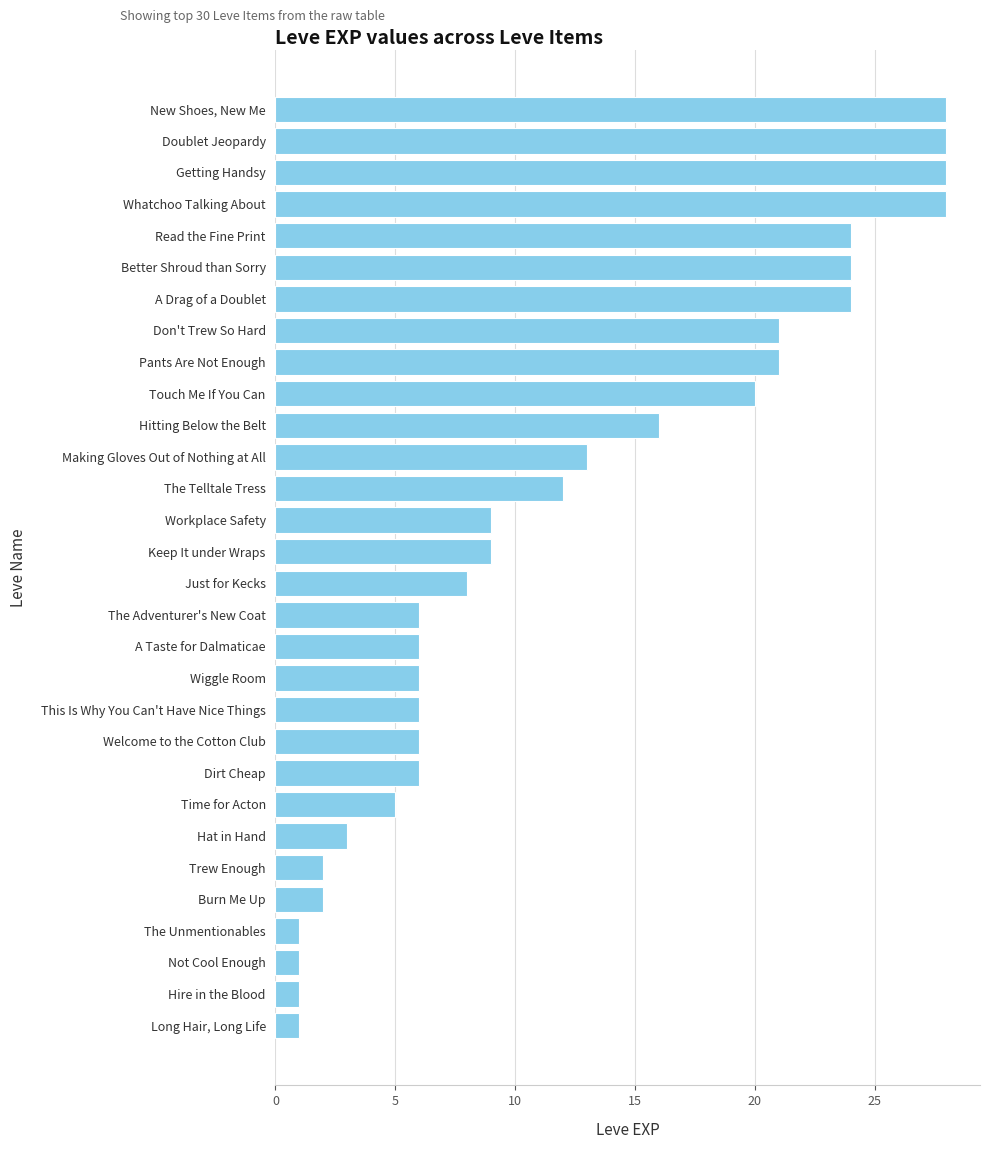

Between Welcome to the Cotton Club and Workplace Safety, which is larger?

Workplace Safety